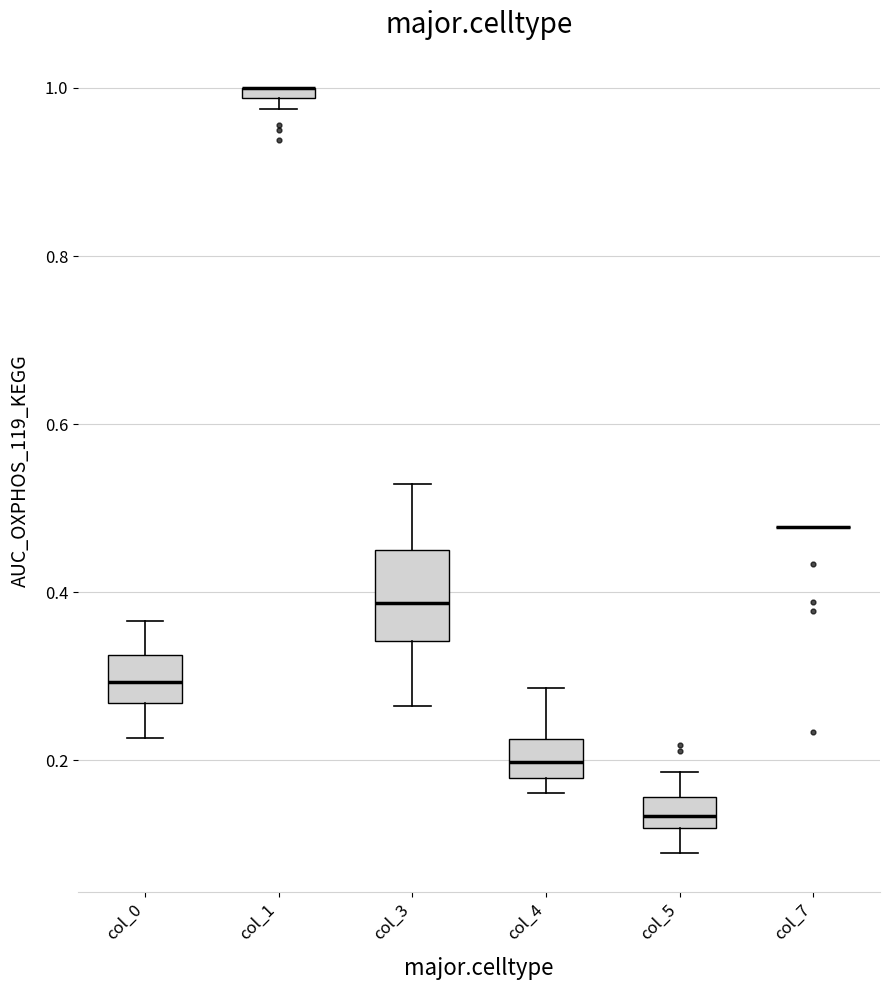

Which box is the tallest, from its lower edge to its upper edge?

col_3